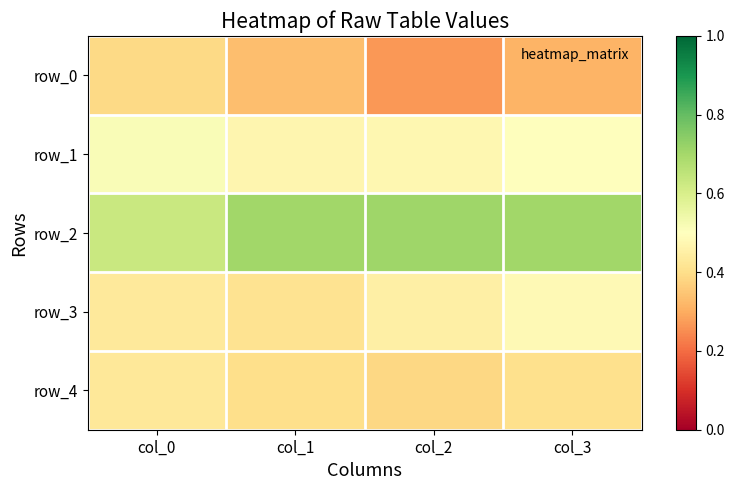

List the series in order of their peak value, lowest first.

row_0, row_4, row_3, row_1, row_2